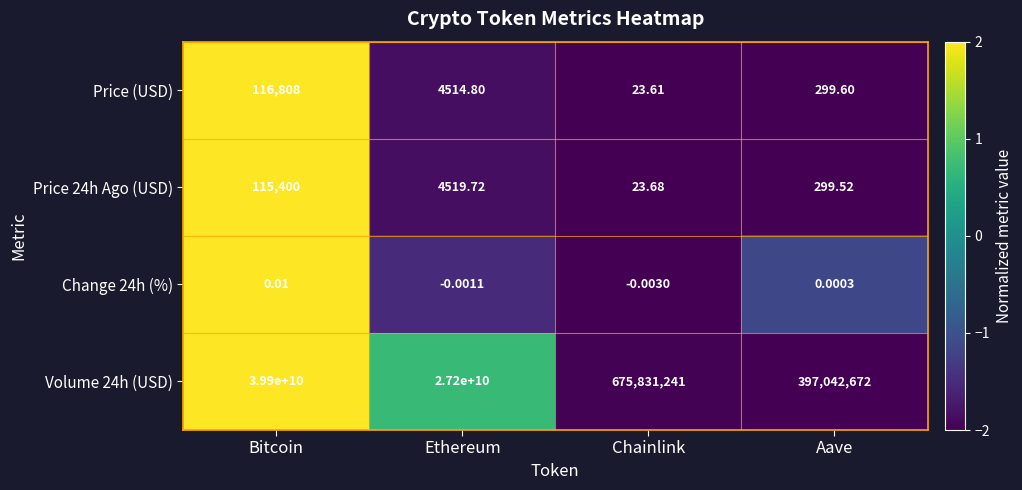

Which series changed the most between Bitcoin and Chainlink?

Volume 24h (USD)